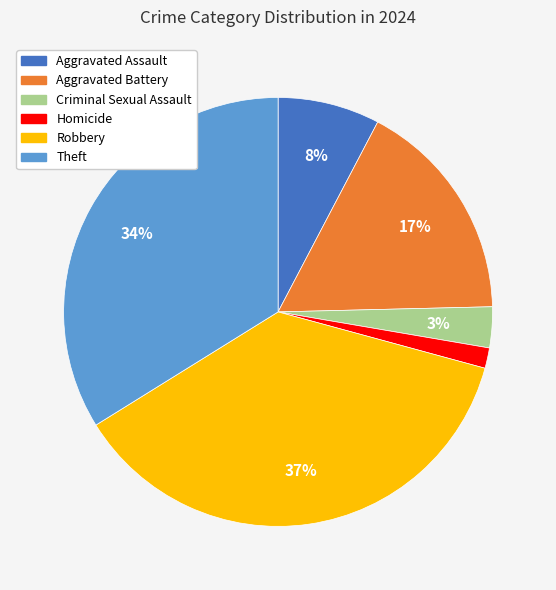

Between Criminal Sexual Assault and Theft, which is larger?

Theft